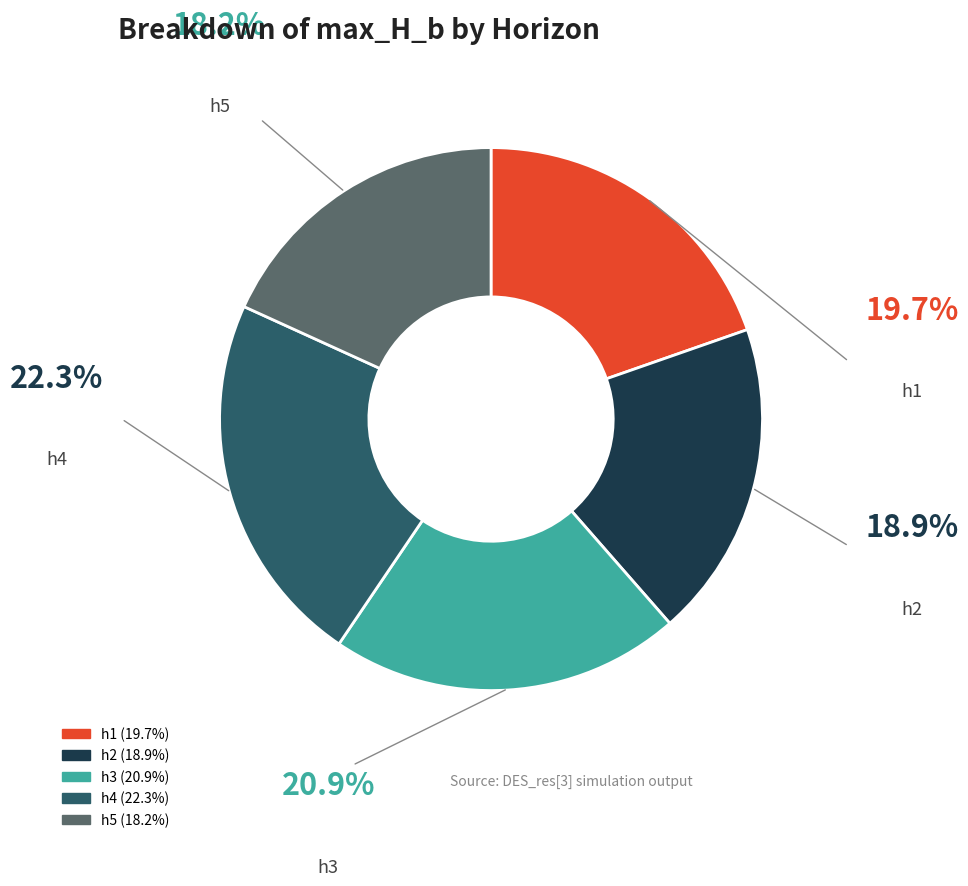

Which category has the smallest portion of the pie?

h5